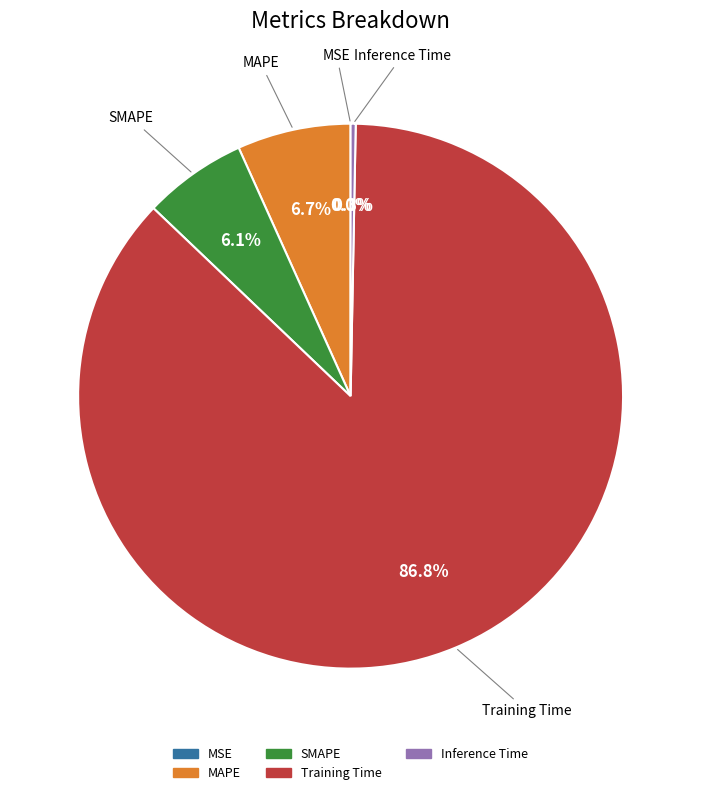

What is the majority slice?

Training Time